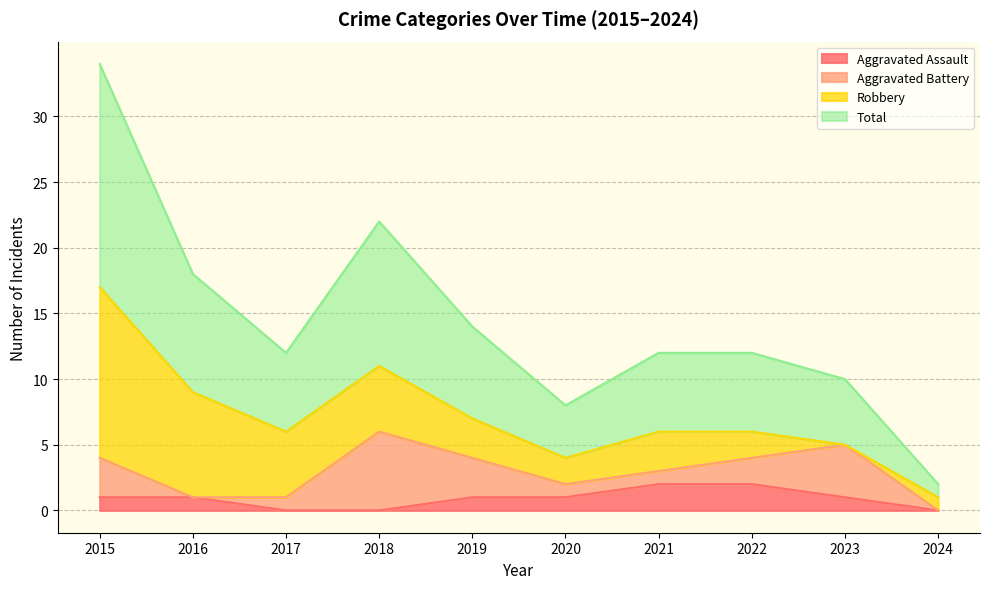

Where is the first local maximum for Total?

2018